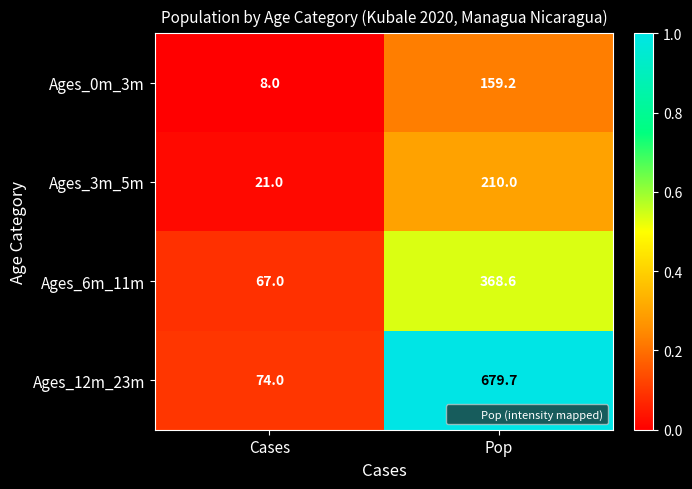

What is the sum of the Ages_6m_11m values at Cases and Pop?

435.6